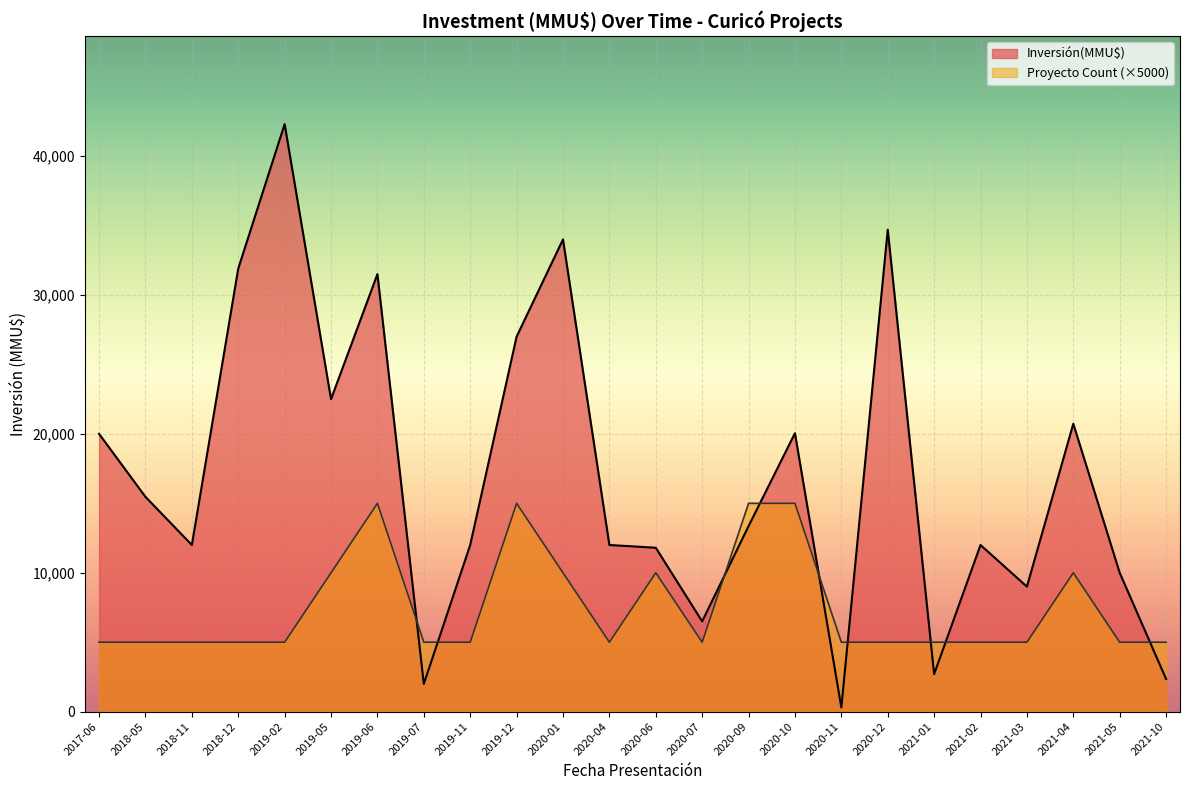

What is the average value of the Inversión(MMU$) series?

16923